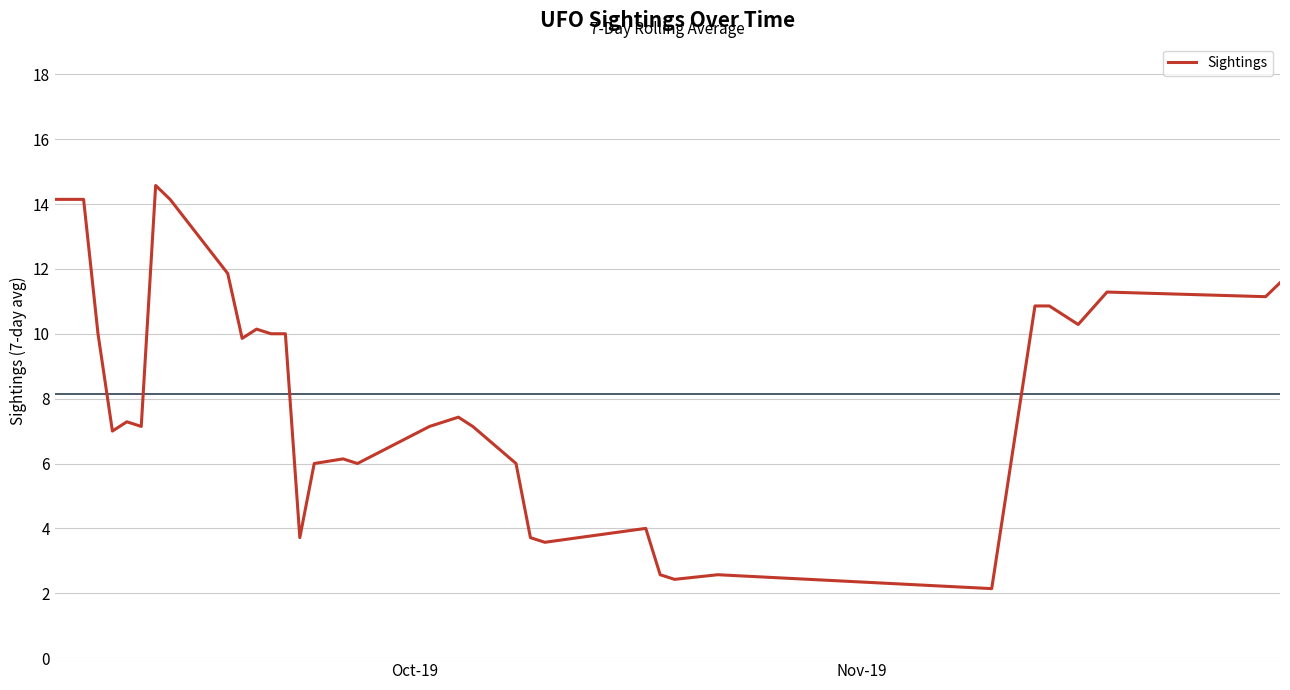

What is the difference between the maximum and minimum values?

12.4